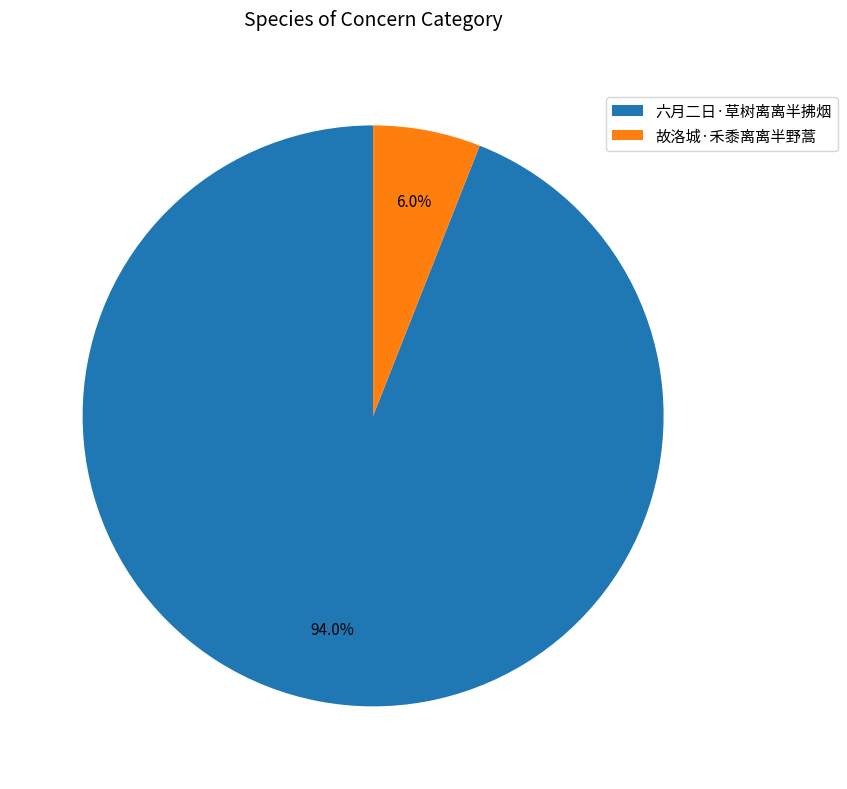

What percentage is the 故洛城·禾黍离离半野蒿 slice, to the nearest percent?

6%